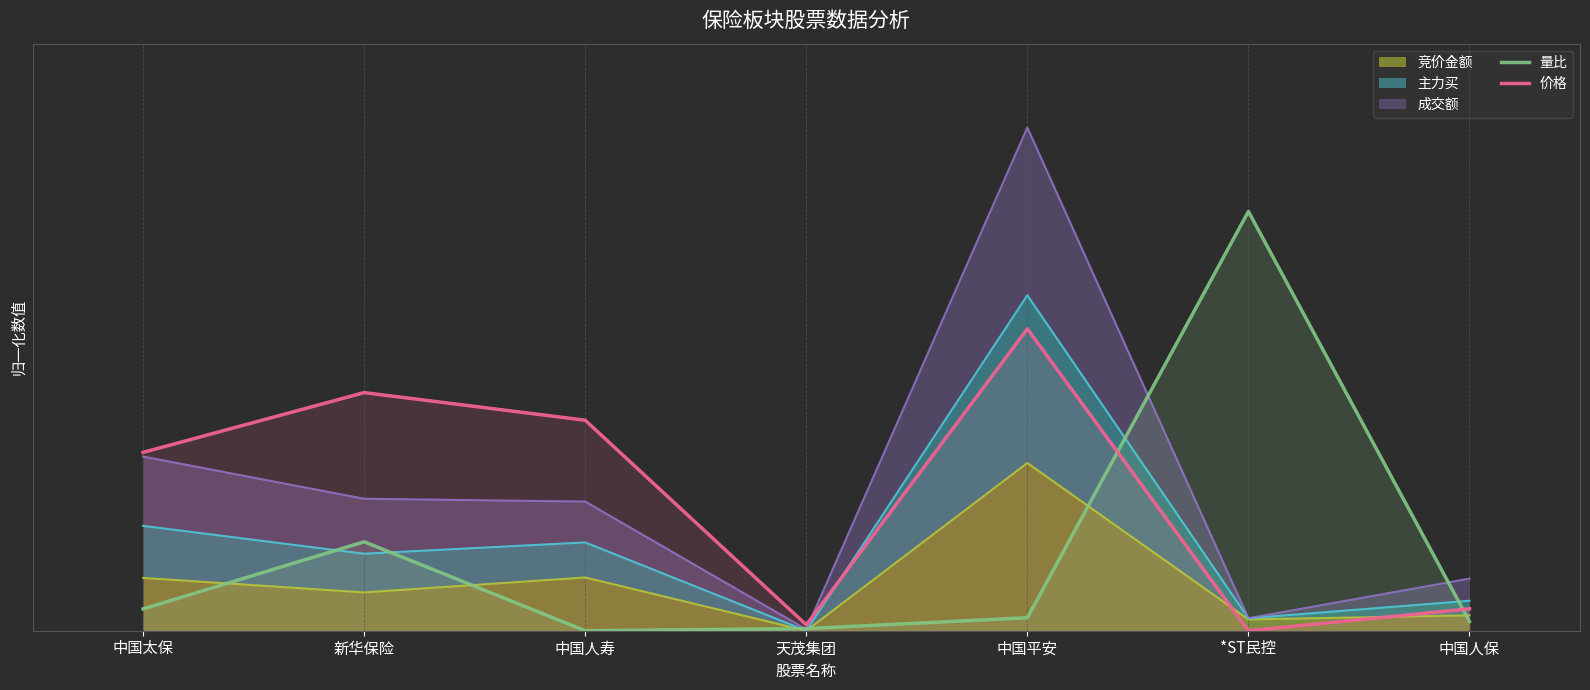

What position from the left is 新华保险?

2